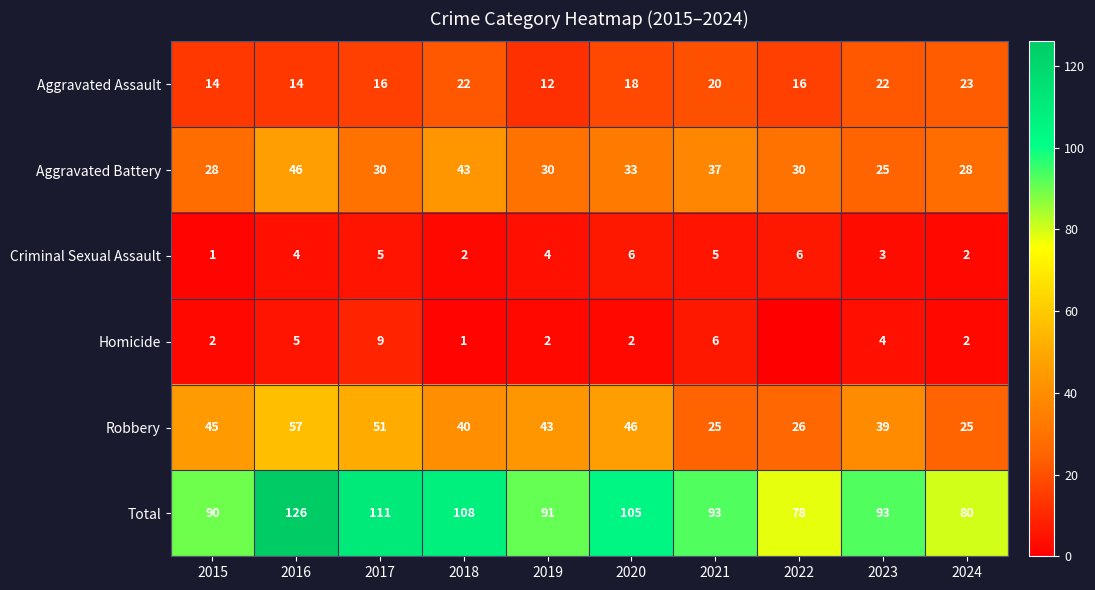

Is it true that Aggravated Battery equals 19 at 2020?

False